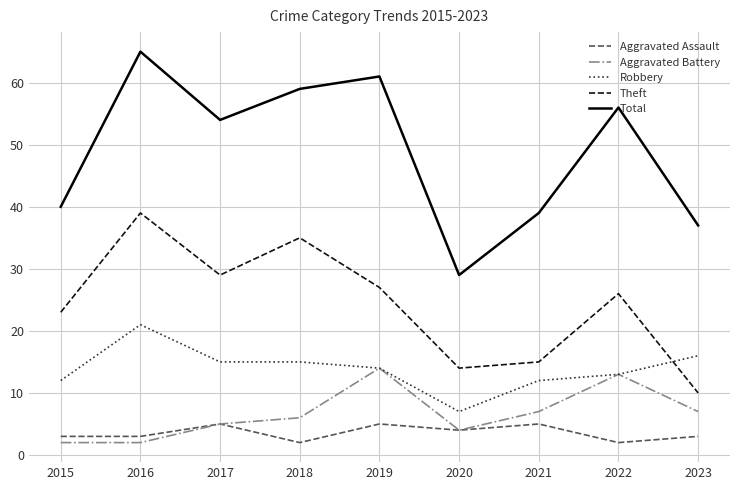

Read the Total value at 2021, to the nearest 10.

40